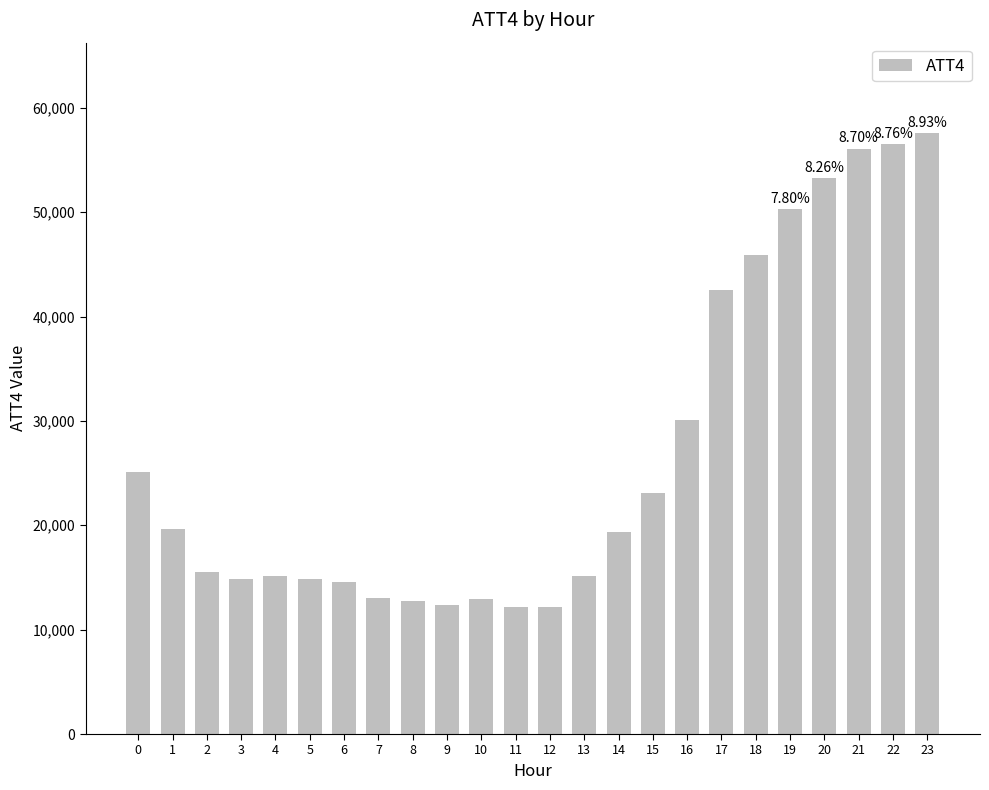

What is the average value?

26875